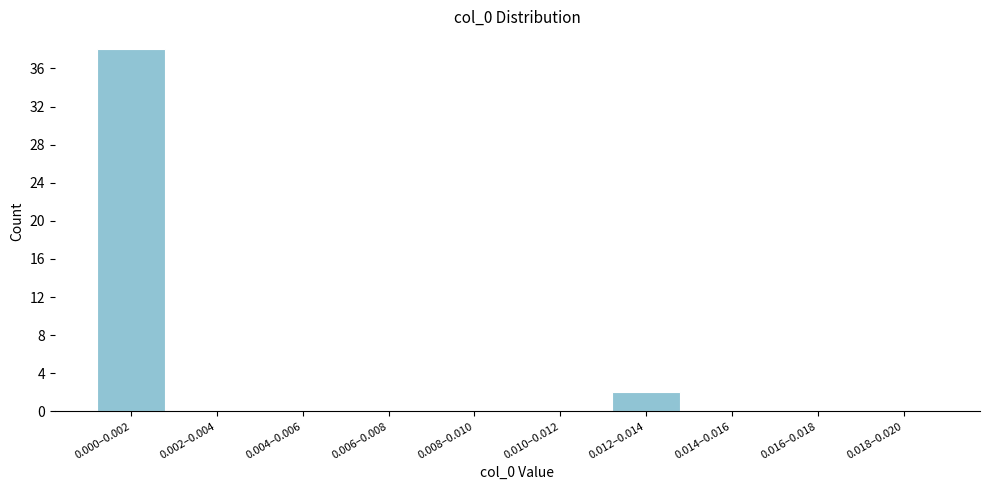

Reading left to right, transcribe all the data shown in this chart.

0.000–0.002=38	0.002–0.004=0	0.004–0.006=0	0.006–0.008=0	0.008–0.010=0	0.010–0.012=0	0.012–0.014=2	0.014–0.016=0	0.016–0.018=0	0.018–0.020=0